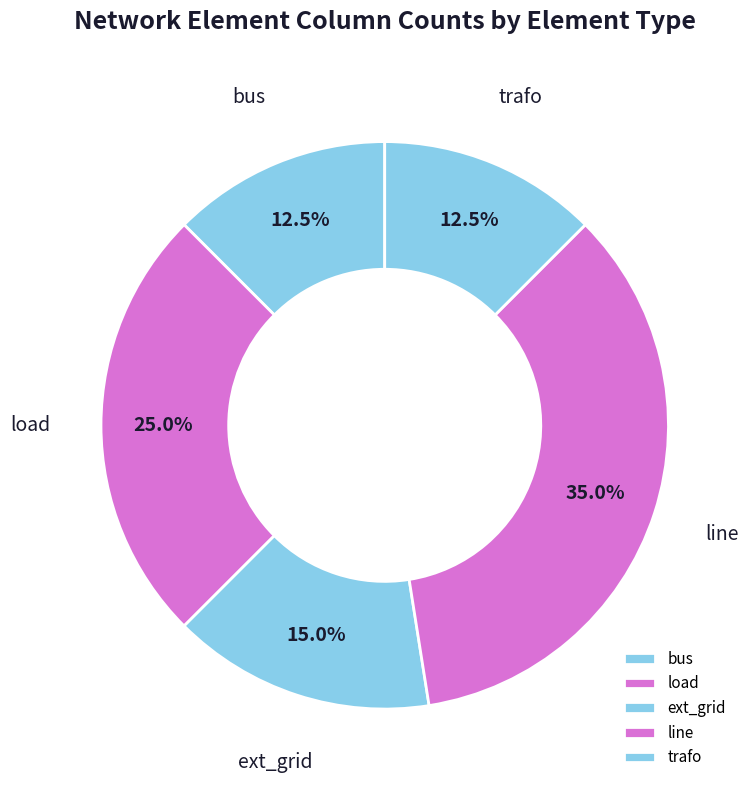

Is bus the majority of the pie?

No